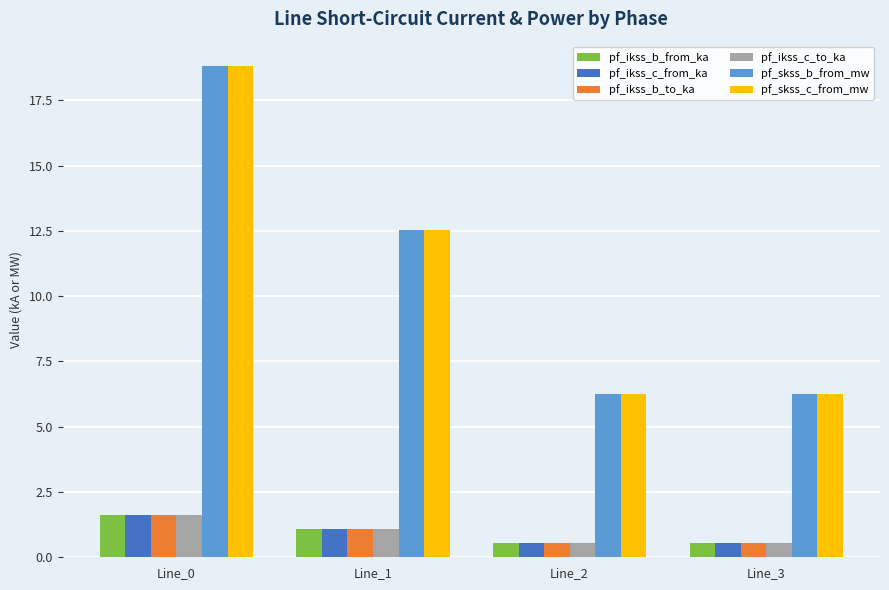

What are all the series names shown in the legend?

pf_ikss_b_from_ka, pf_ikss_c_from_ka, pf_ikss_b_to_ka, pf_ikss_c_to_ka, pf_skss_b_from_mw, pf_skss_c_from_mw